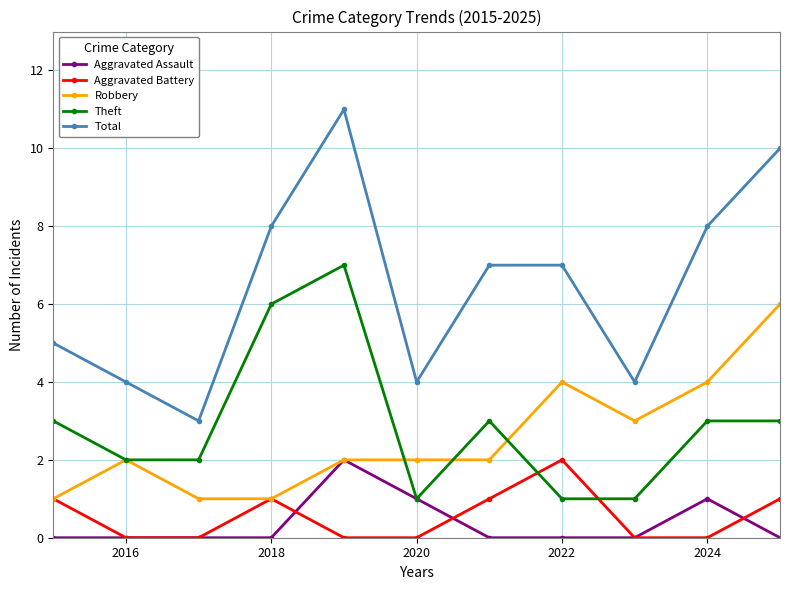

Which series has the largest range (max minus min)?

Total